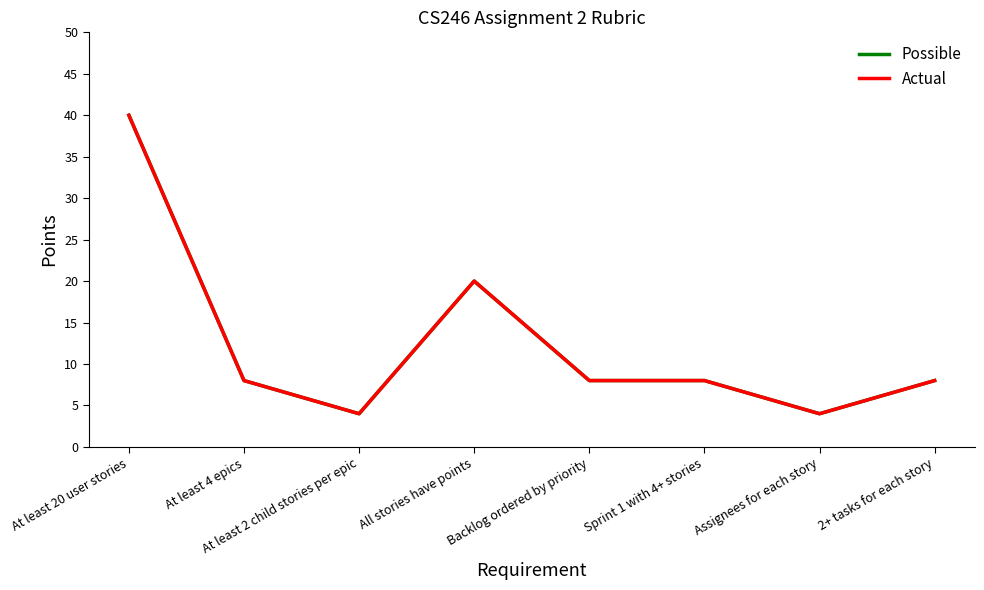

True or false: Actual and Possible intersect in this chart.

False